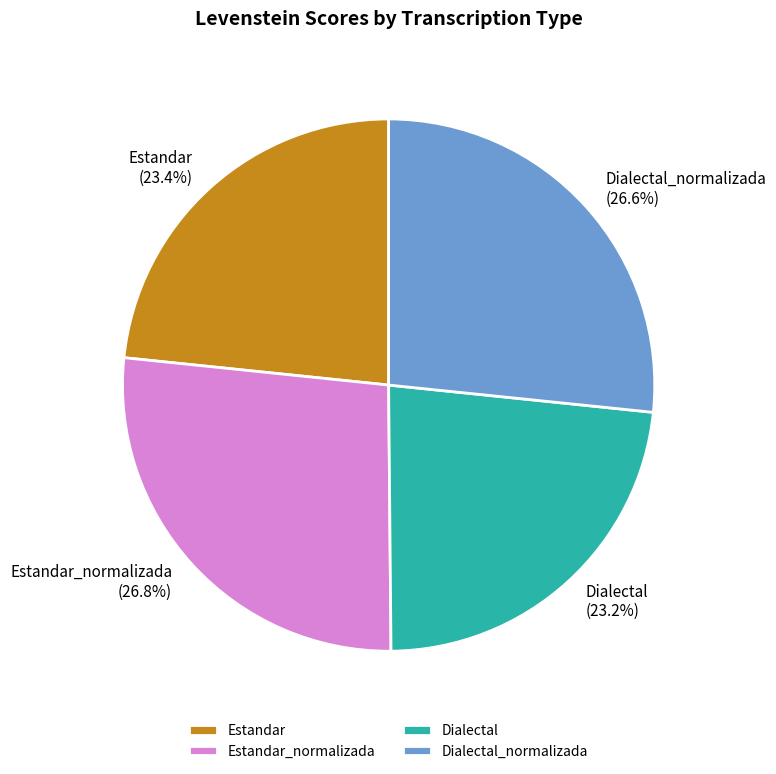

How many segments does this pie chart have?

4